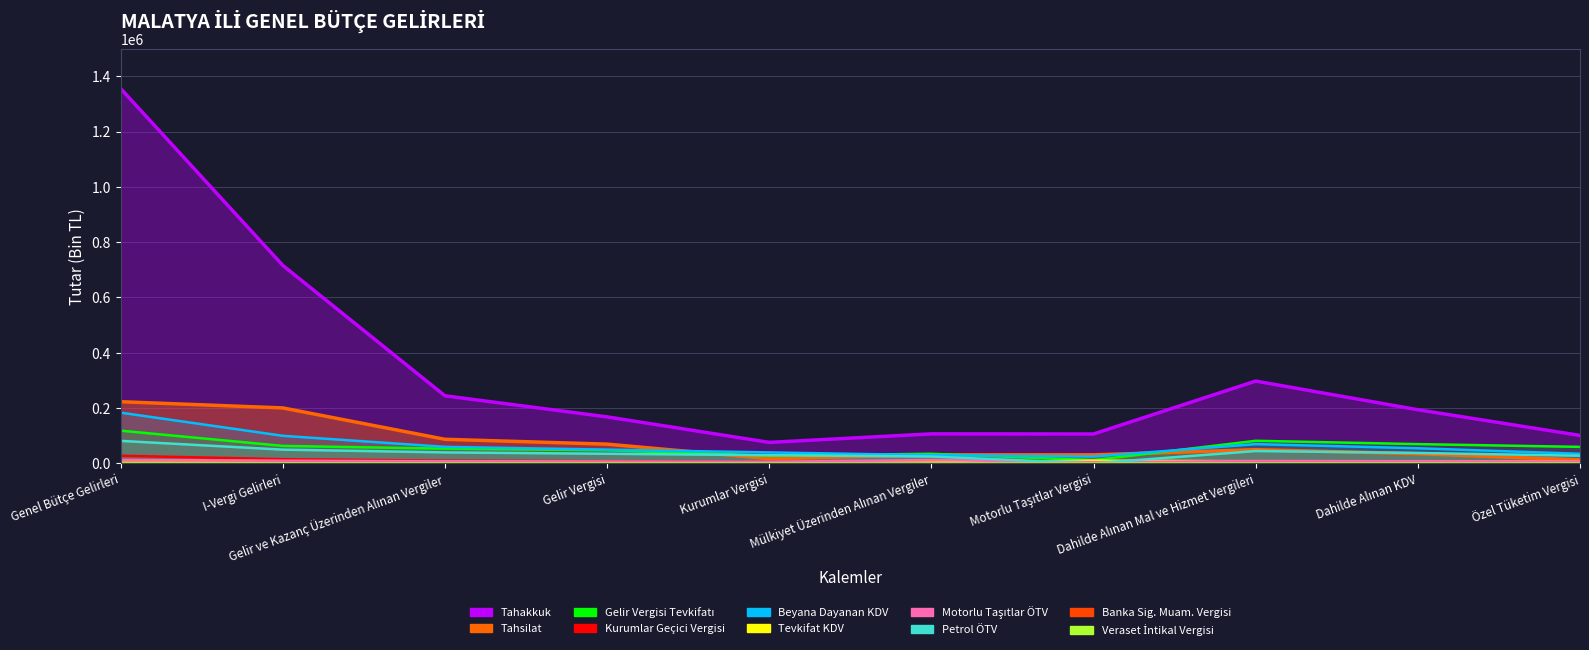

Does the chart display data point markers on the line(s)?

No